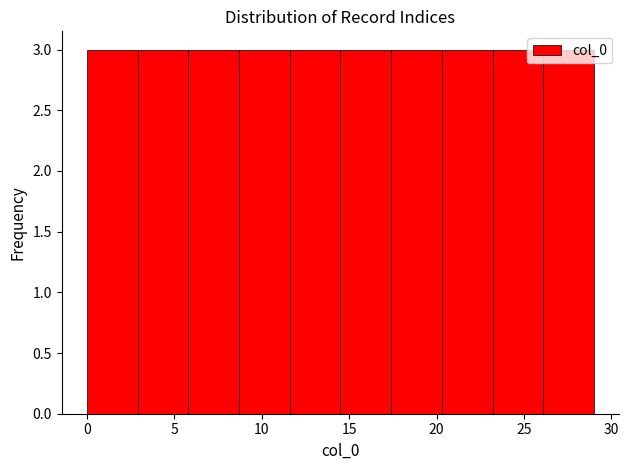

Reading left to right, transcribe this chart: for each bar, give the range it covers on the x-axis and its height. Neither the bar edges nor the heights are printed on the chart, so give them approximately, as read against the axes.

0.0 to 2.9: 3
2.9 to 5.8: 3
5.8 to 8.7: 3
8.7 to 11.6: 3
11.6 to 14.5: 3
14.5 to 17.4: 3
17.4 to 20.3: 3
20.3 to 23.2: 3
23.2 to 26.1: 3
26.1 to 29.0: 3